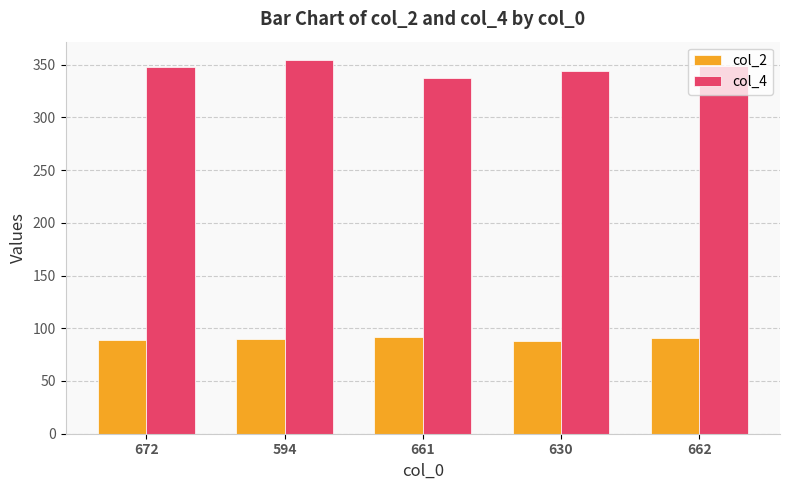

Rank the series by their average value, from highest to lowest.

col_4, col_2